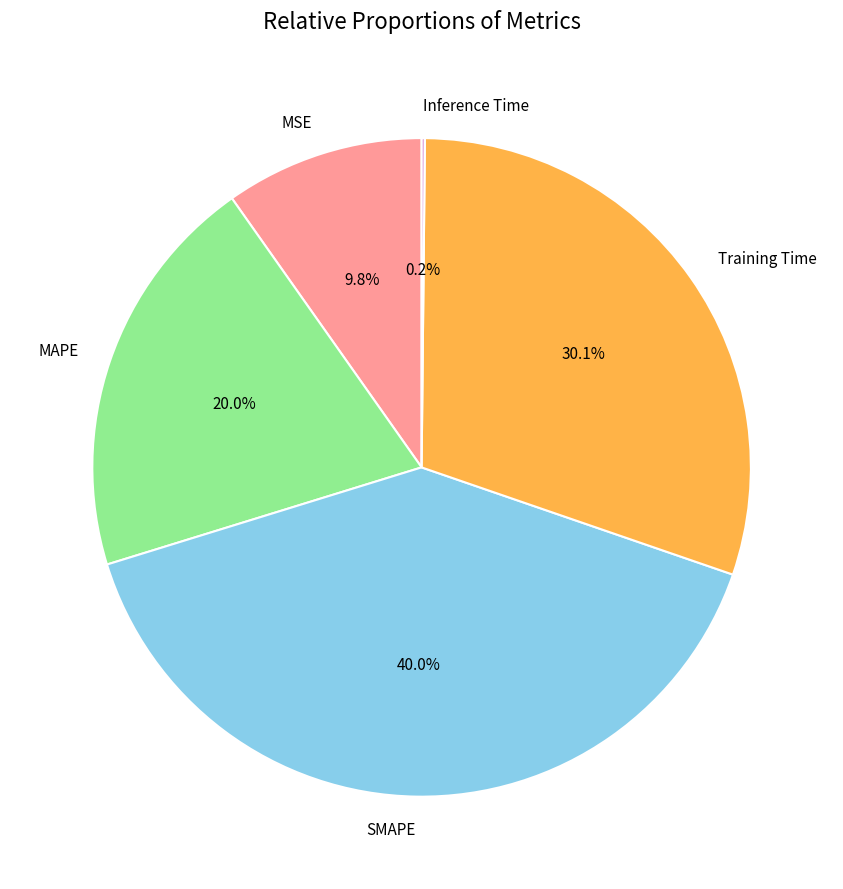

Is it true that Training Time is 30% of the pie?

True